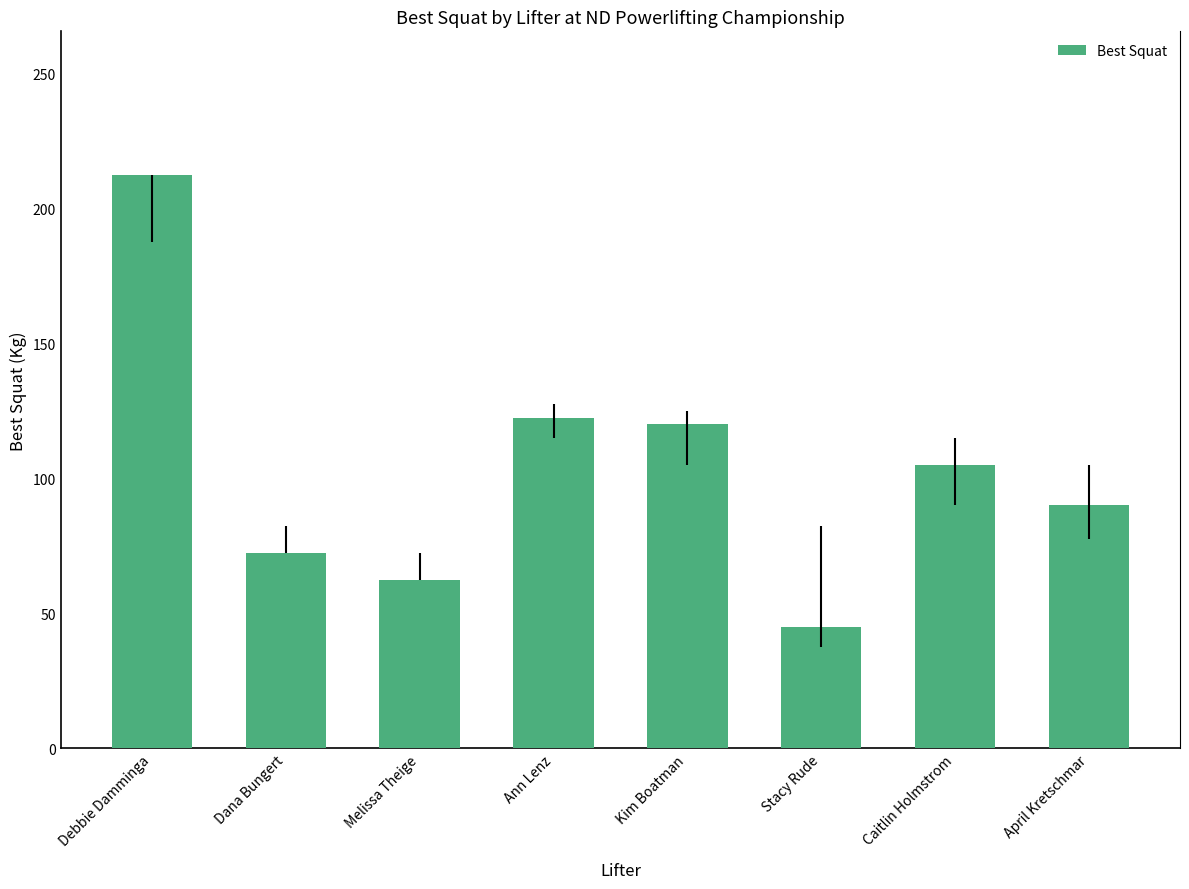

What is the difference between the maximum and second lowest values?

150.0